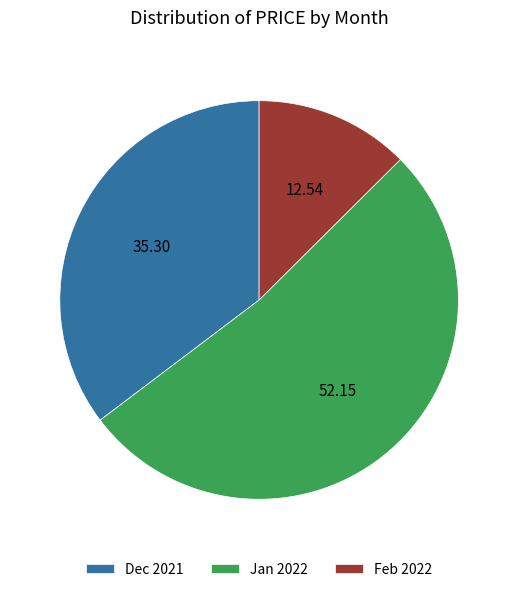

Do Jan 2022 and Dec 2021 together represent more than half of the pie?

Yes